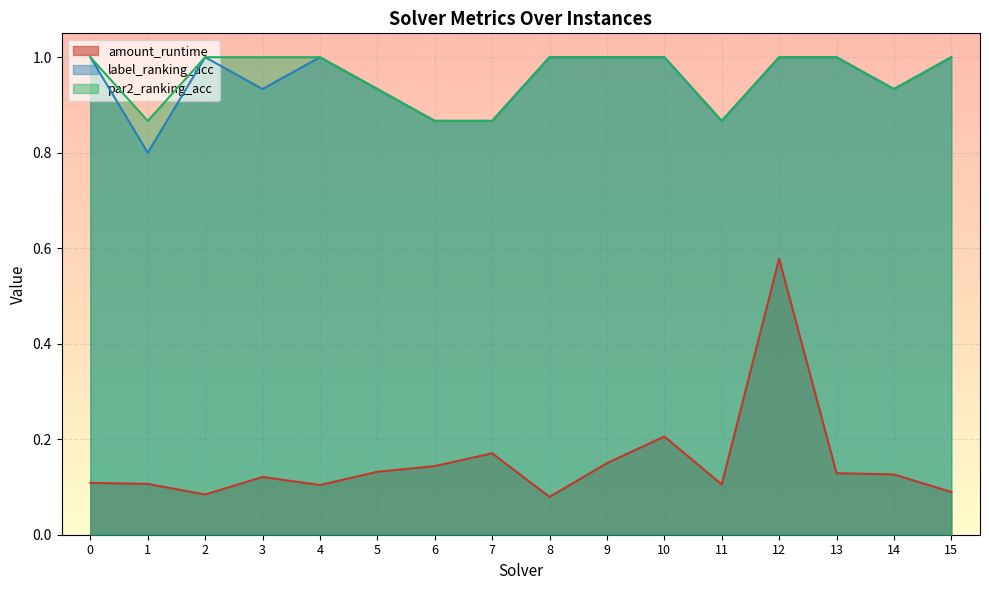

How many interior local valleys does the par2_ranking_acc series have?

3